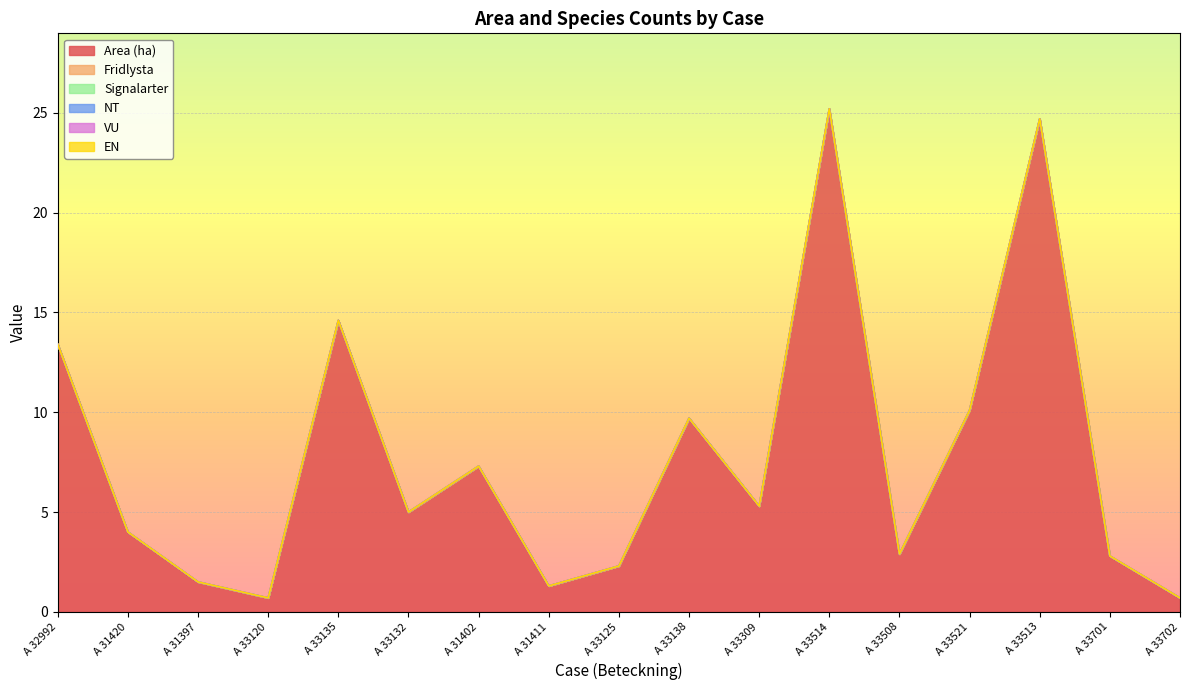

True or false: Signalarter and EN cross at least once.

False